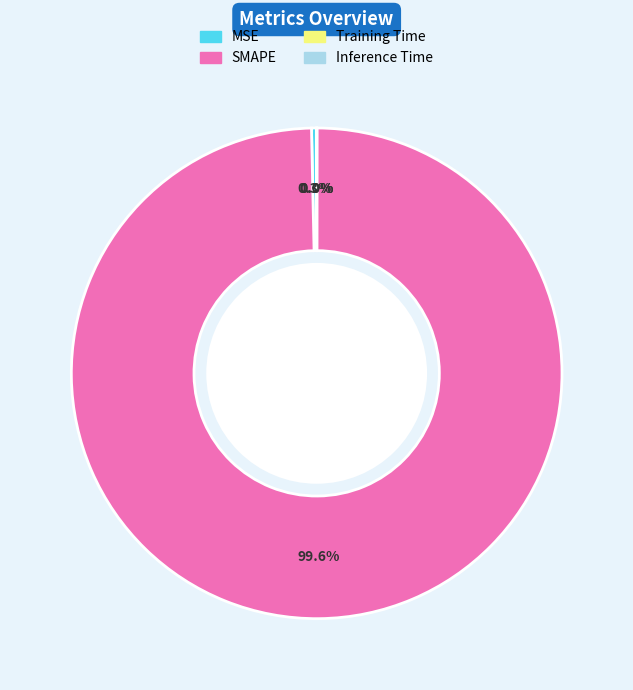

To the nearest percent, what is the difference between the largest and smallest slice percentages?

100%